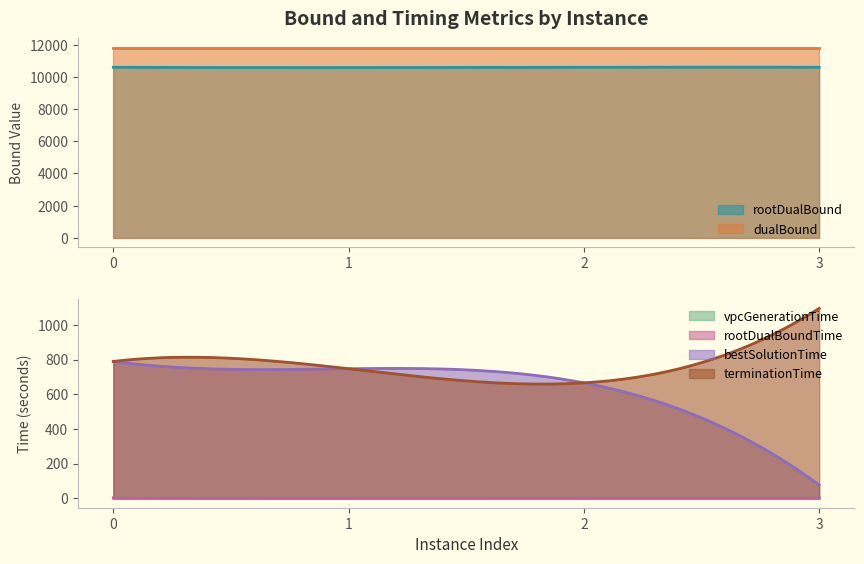

At how many categories does at least one series exceed 103?

4